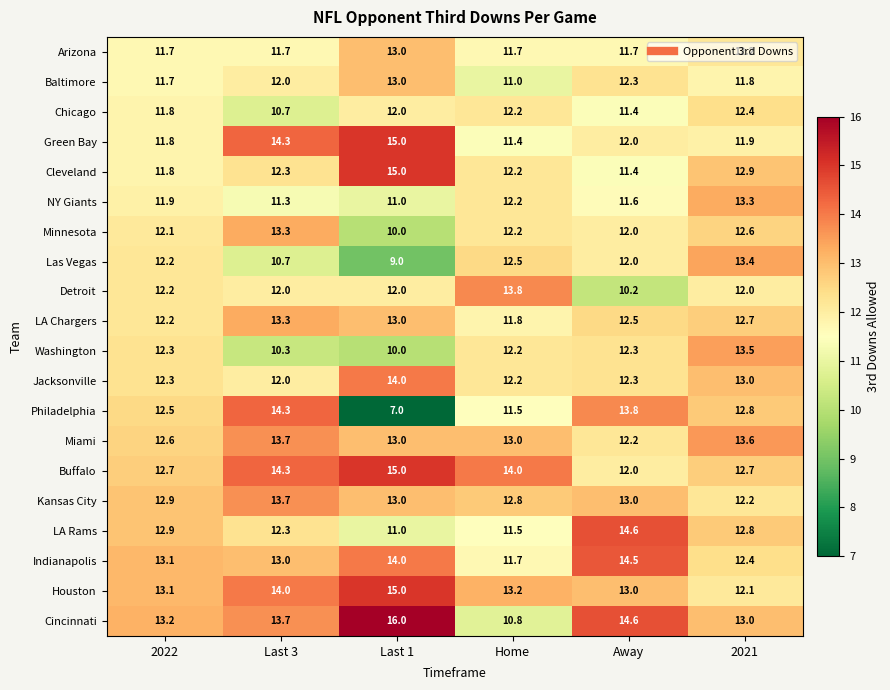

The value of Jacksonville at Last 1 is 25.2. True or false?

False